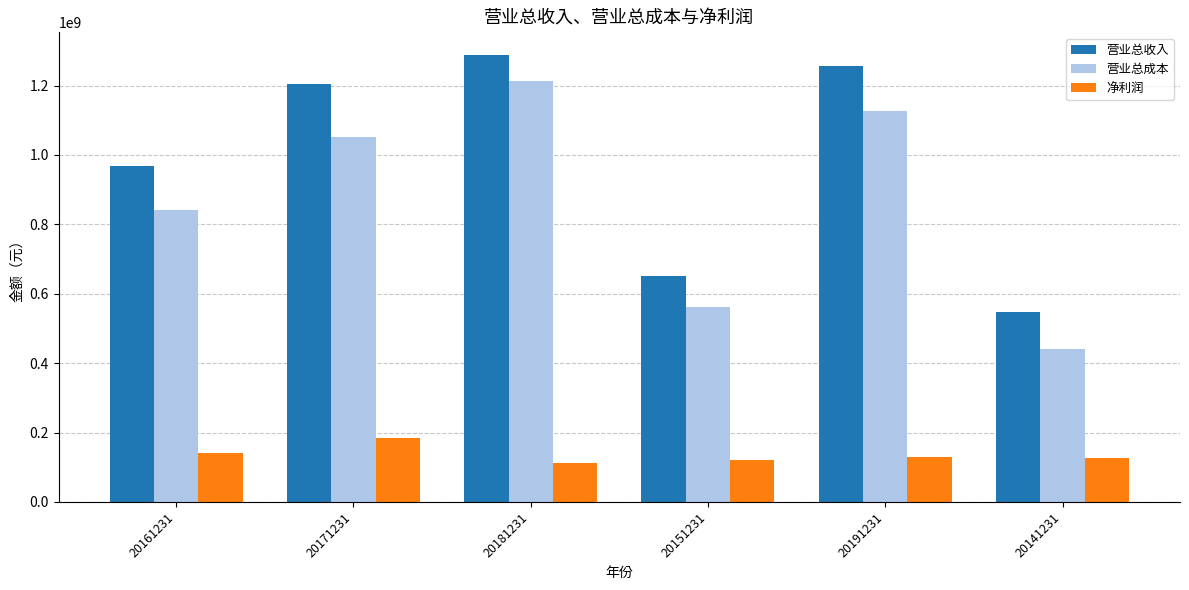

How many data points in 营业总成本 are less than 1050262186?

3